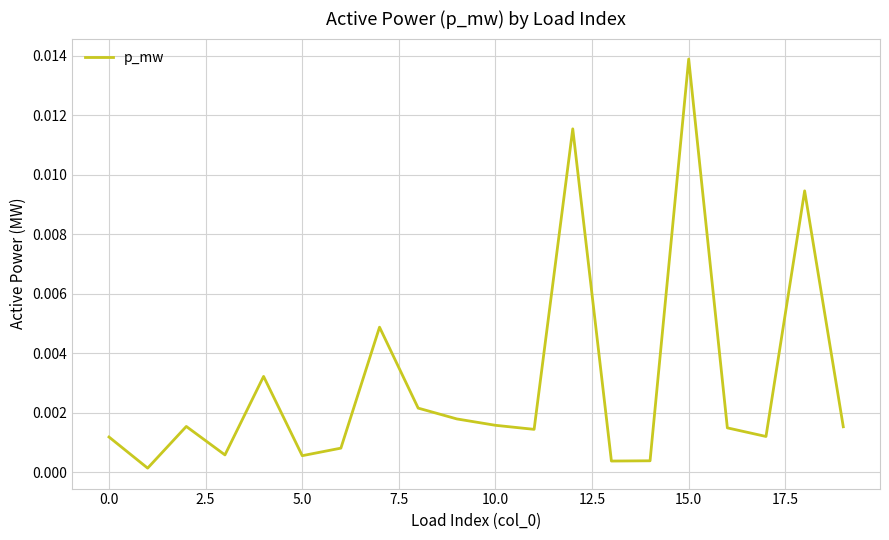

Does the chart display data point markers on the line(s)?

No